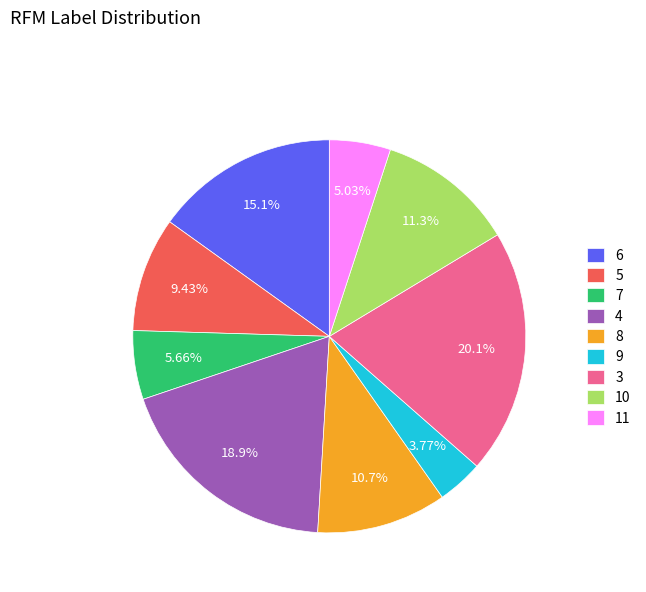

Which has a higher value, 3 or 8?

3